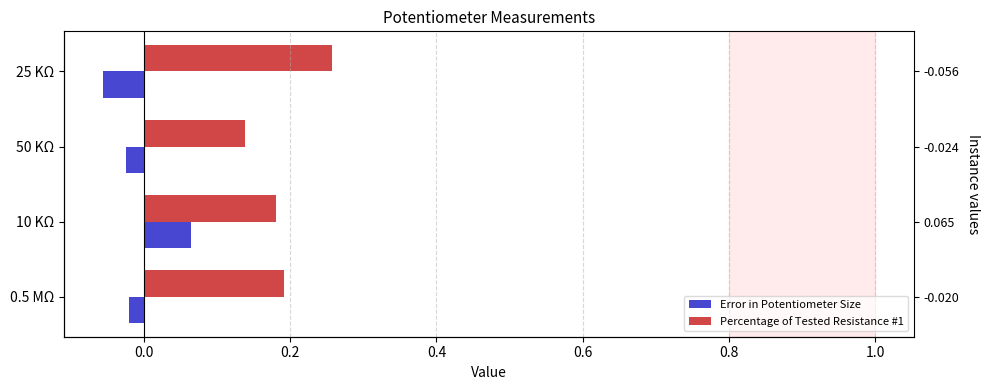

The Percentage of Tested Resistance #1 series shows 0.2 at 0.5 MΩ. True or false?

True